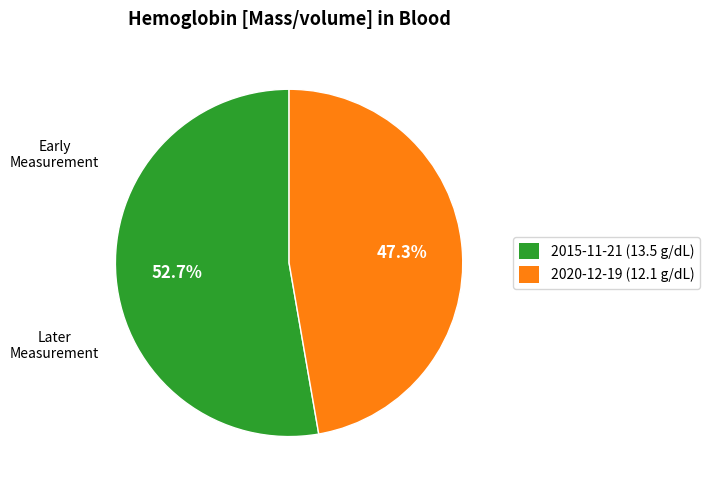

Is there any slice that represents more than half of the pie?

Yes